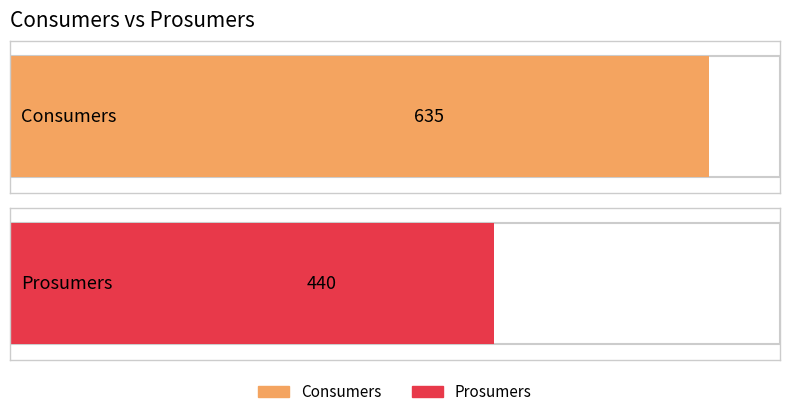

What is the value of the Prosumers bar at the 13th from the left?

440